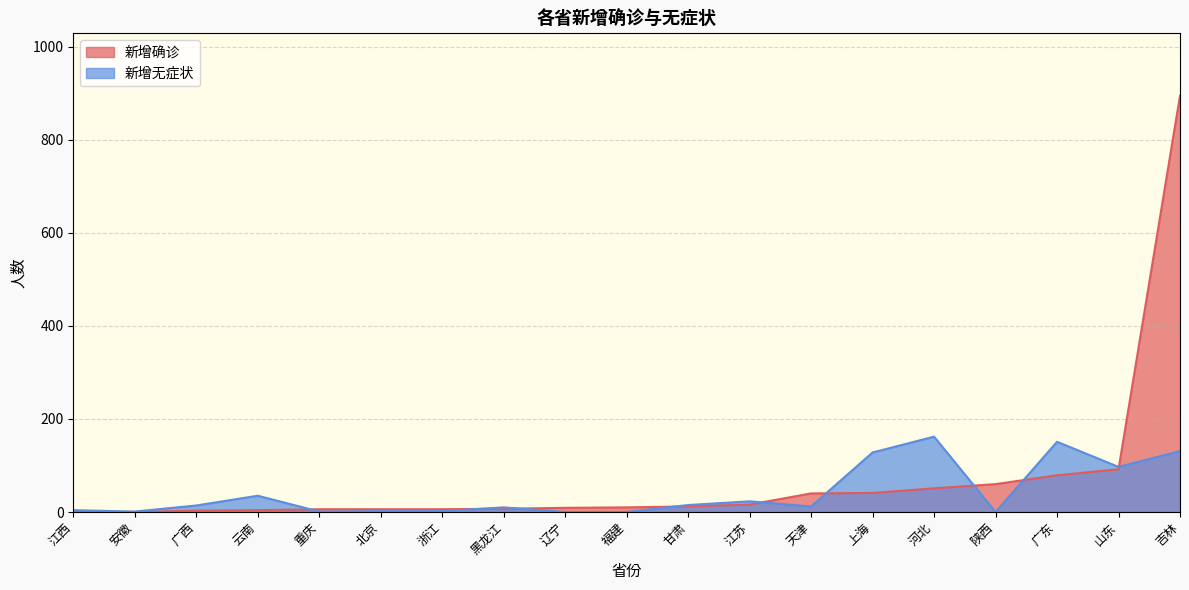

How many categories are shown in the chart?

19